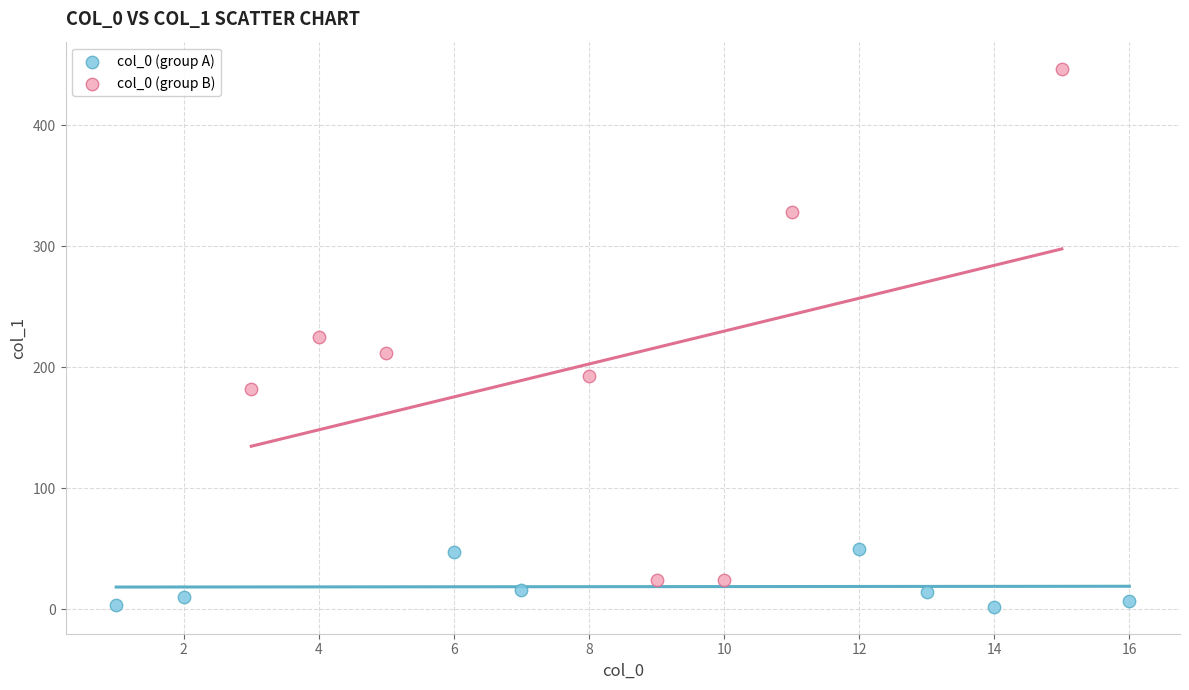

Which series reaches the maximum Y coordinate?

col_0 (group B)